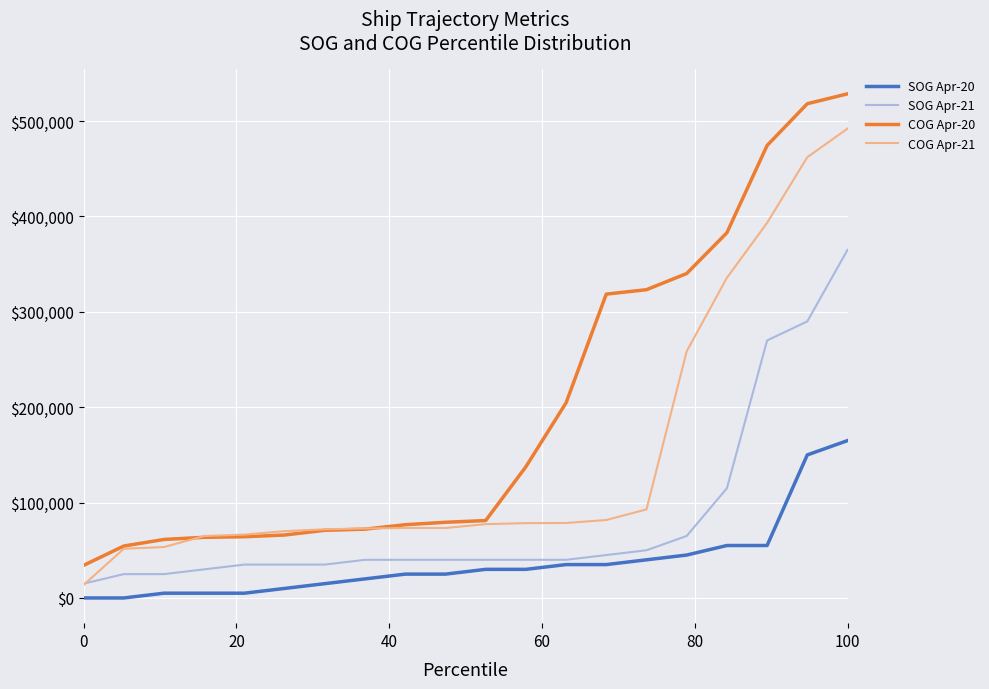

True or false: COG Apr-20 and SOG Apr-20 cross at least once.

False